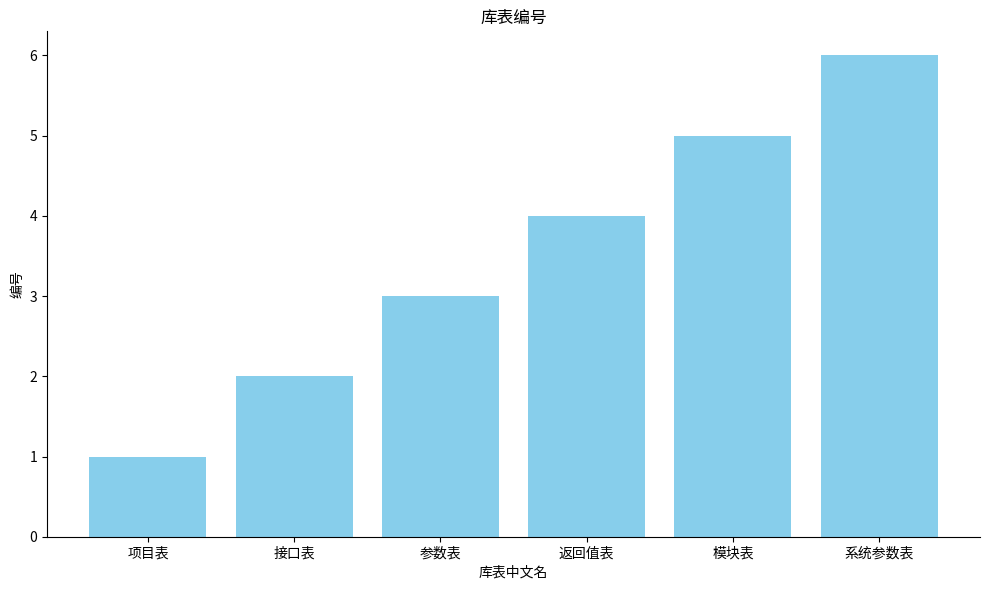

What is the difference between the values at 系统参数表 and 项目表?

5